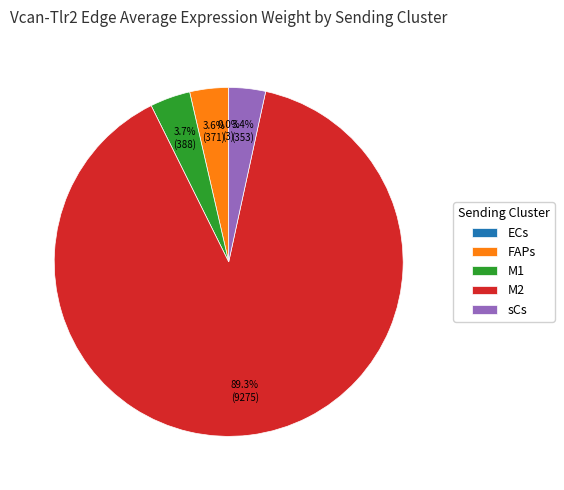

Which slice represents more than half of the pie?

M2